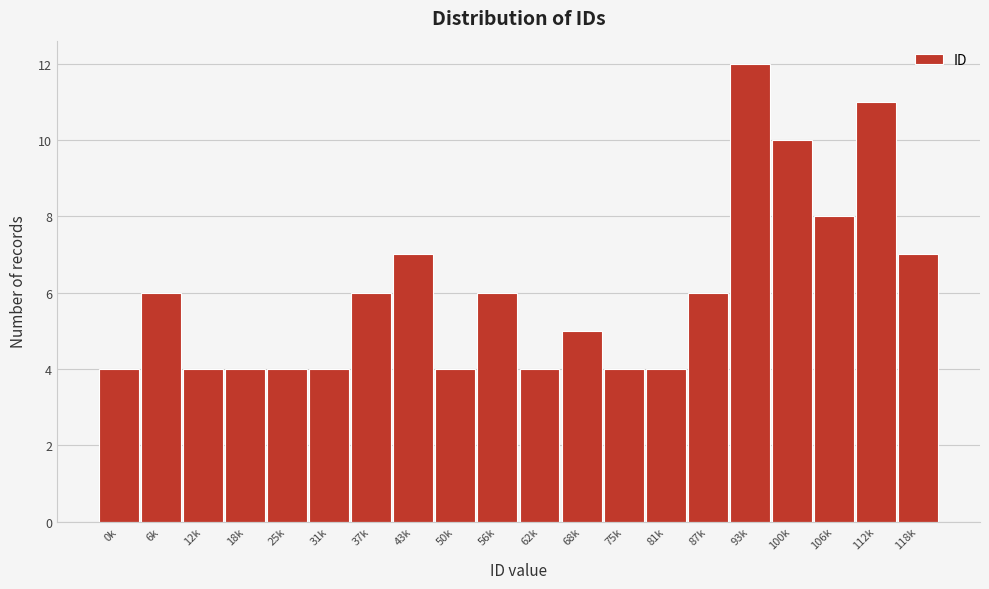

Reading left to right, transcribe all the data shown in this chart.

0k=4	6k=6	12k=4	18k=4	25k=4	31k=4	37k=6	43k=7	50k=4	56k=6	62k=4	68k=5	75k=4	81k=4	87k=6	93k=12	100k=10	106k=8	112k=11	118k=7